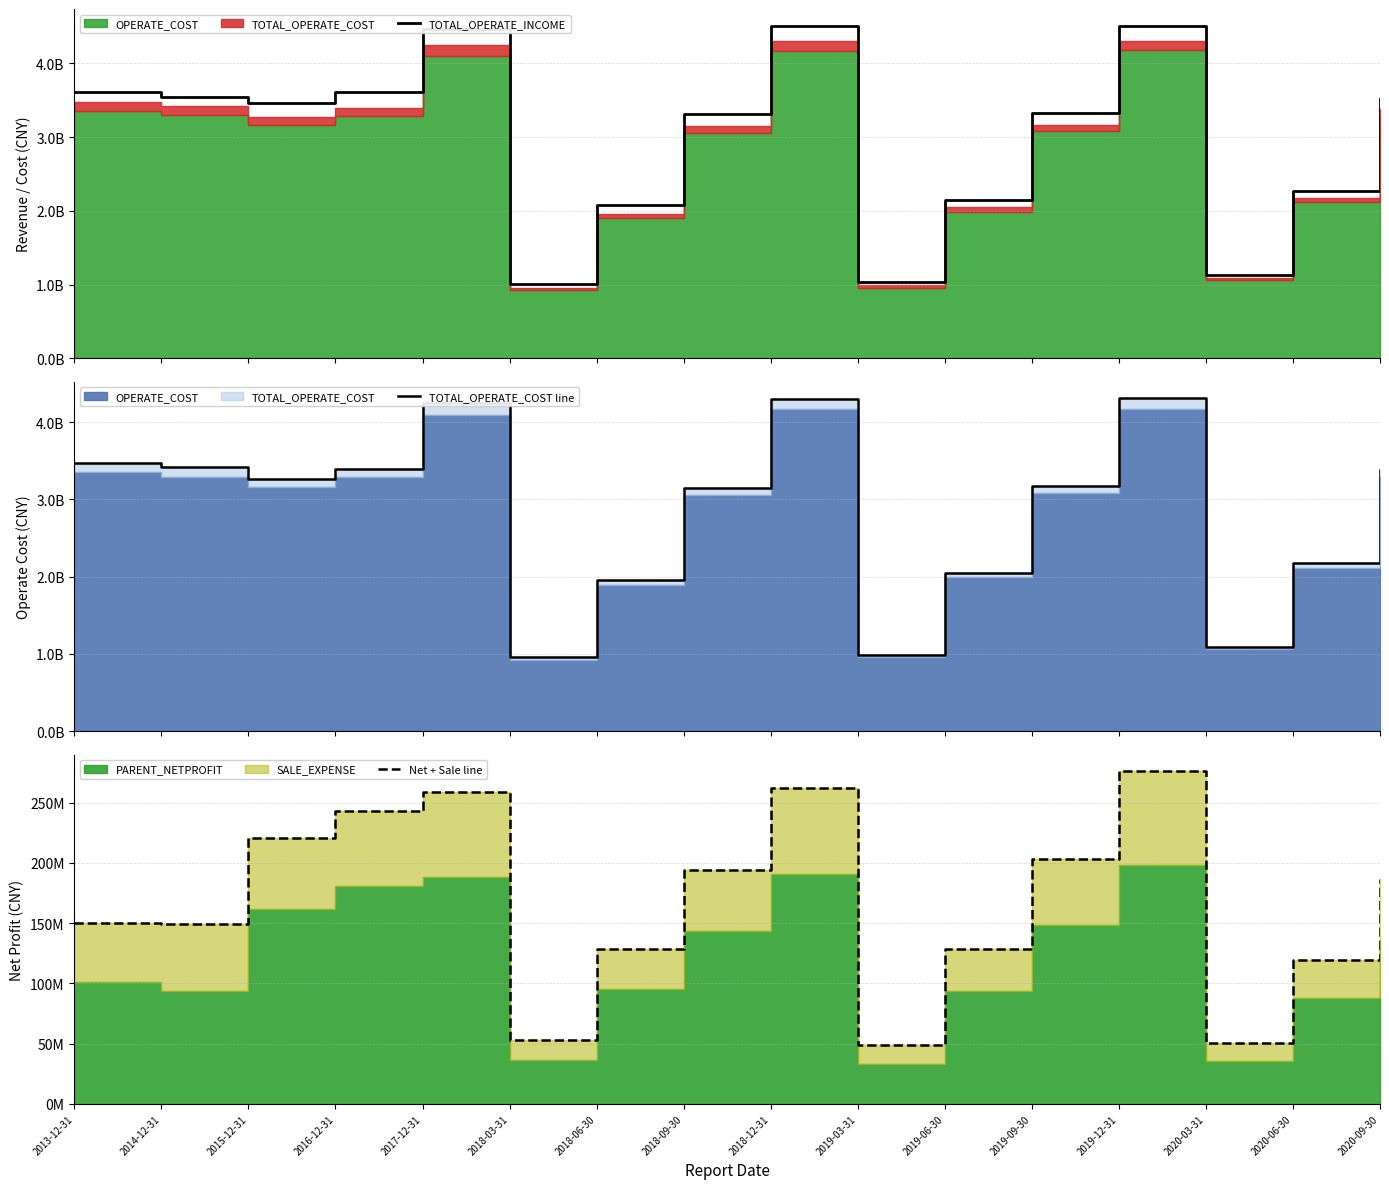

True or false: Net + Sale line and TOTAL_OPERATE_COST line cross at least once.

False